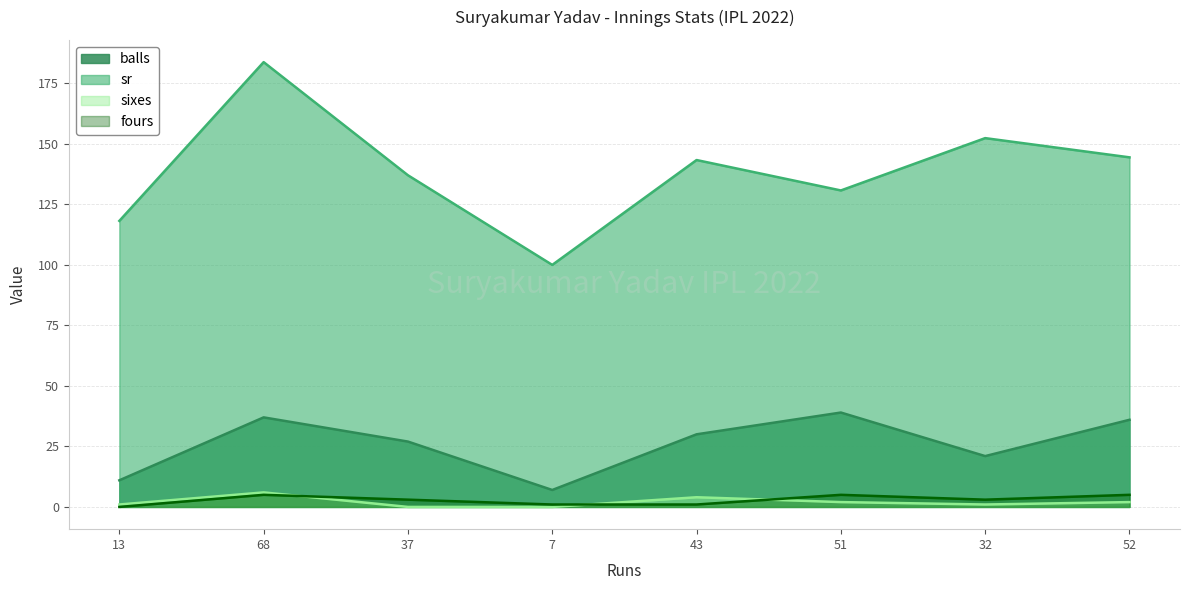

What is the value of the fours point at the 6th from the left?

5.0